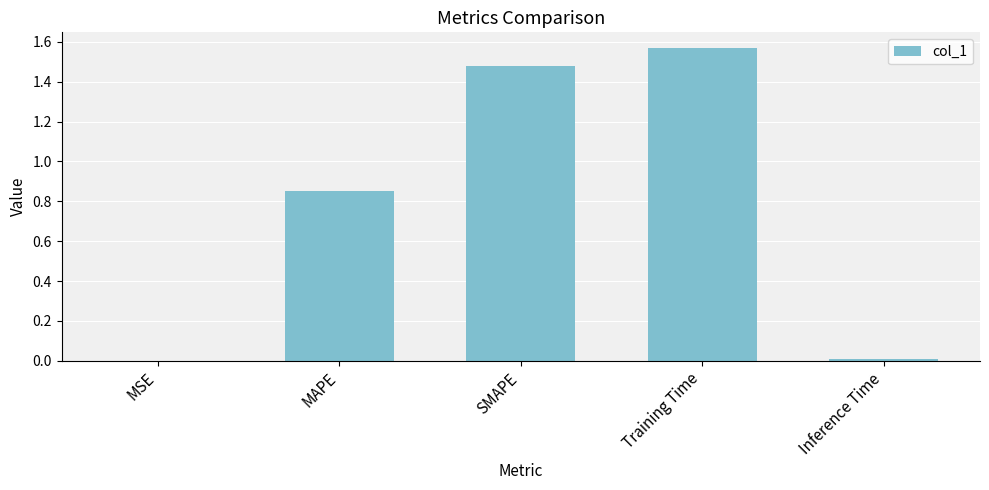

What is the change in value from MSE to Training Time?

+1.6